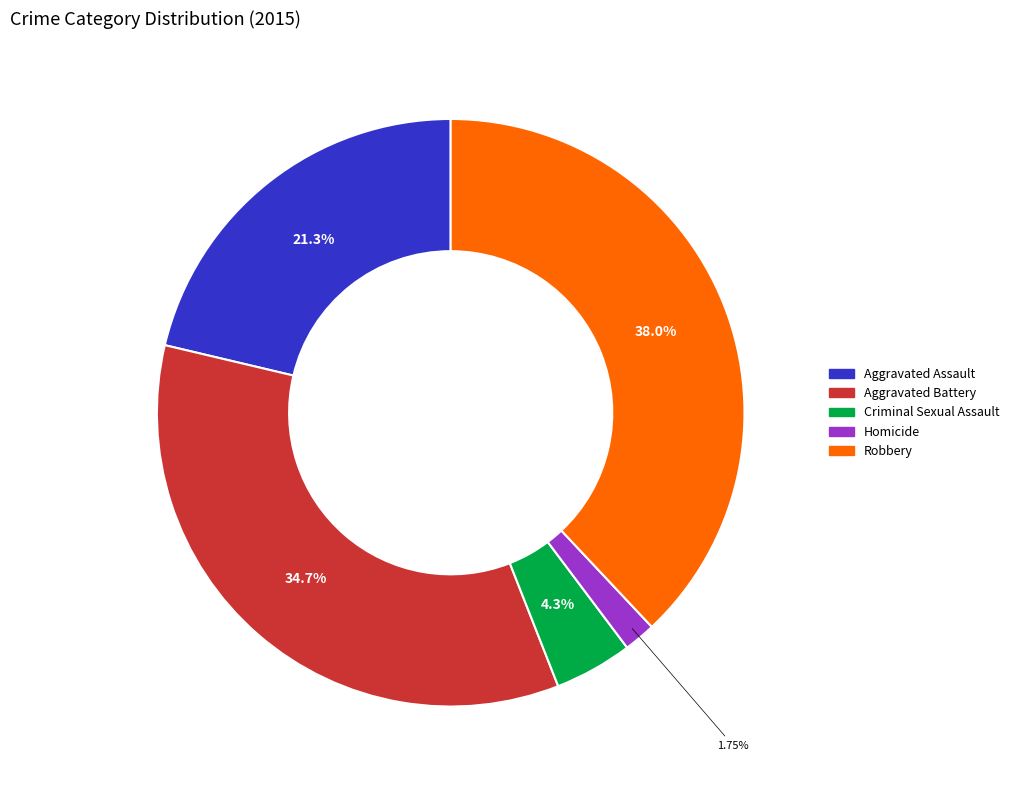

What is the total percentage of Aggravated Battery and Homicide?

36.4%